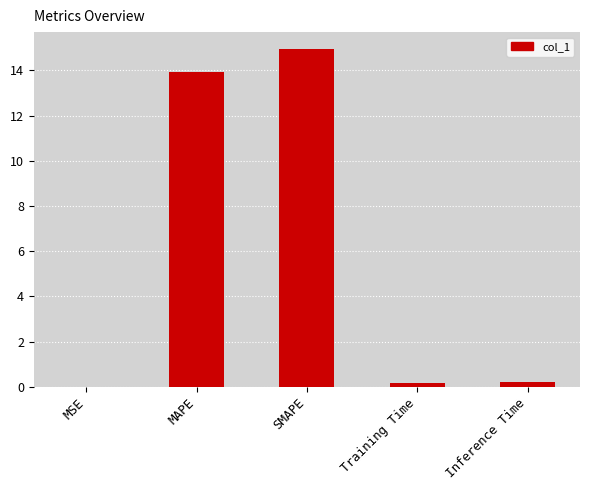

How many data points does each series have?

5